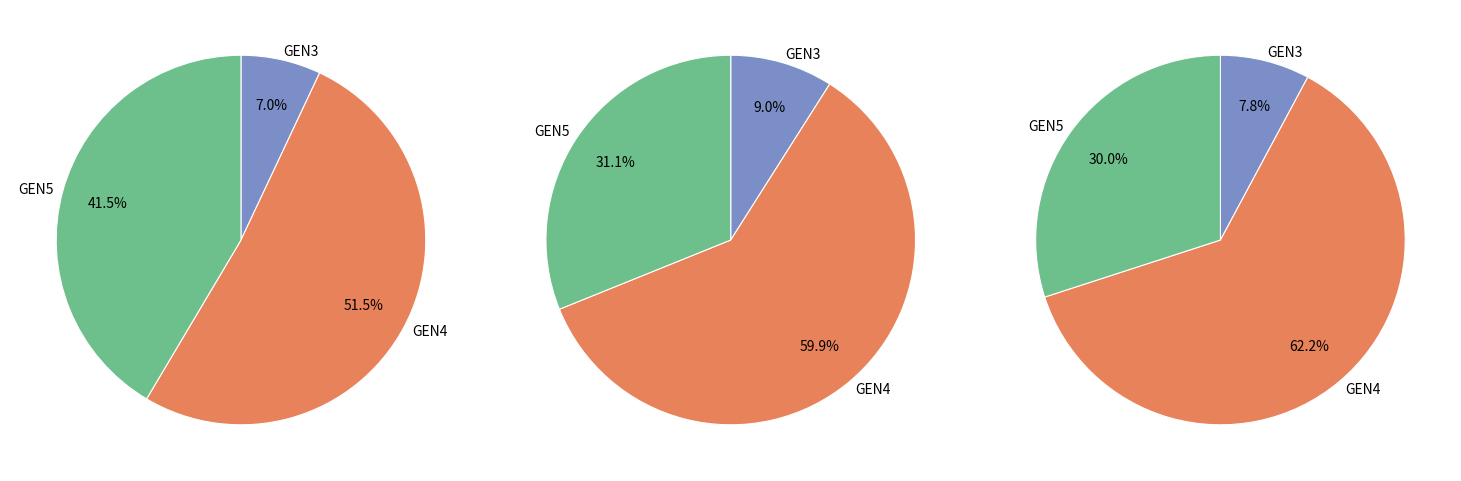

Combined, what portion of the pie is GEN4 and GEN5?

93.0%